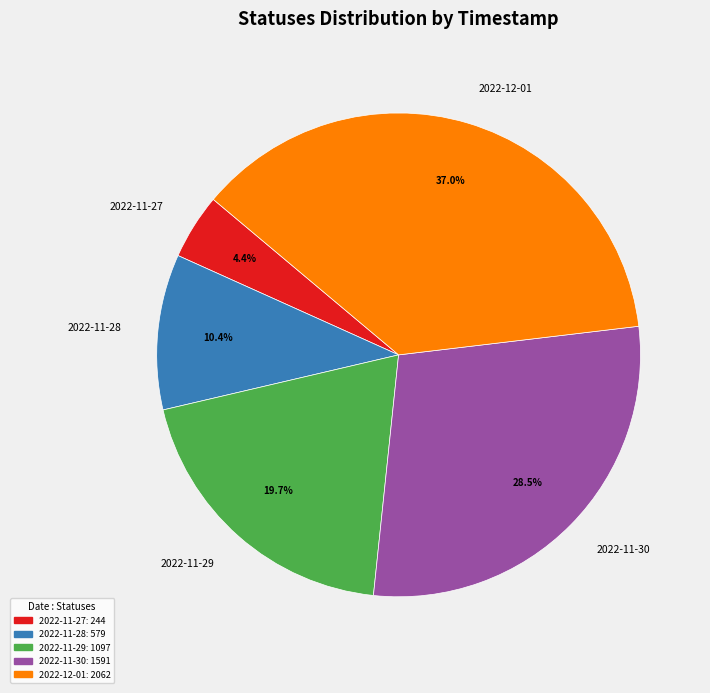

What percentage do 2022-11-29 and 2022-11-30 together represent?

48.2%